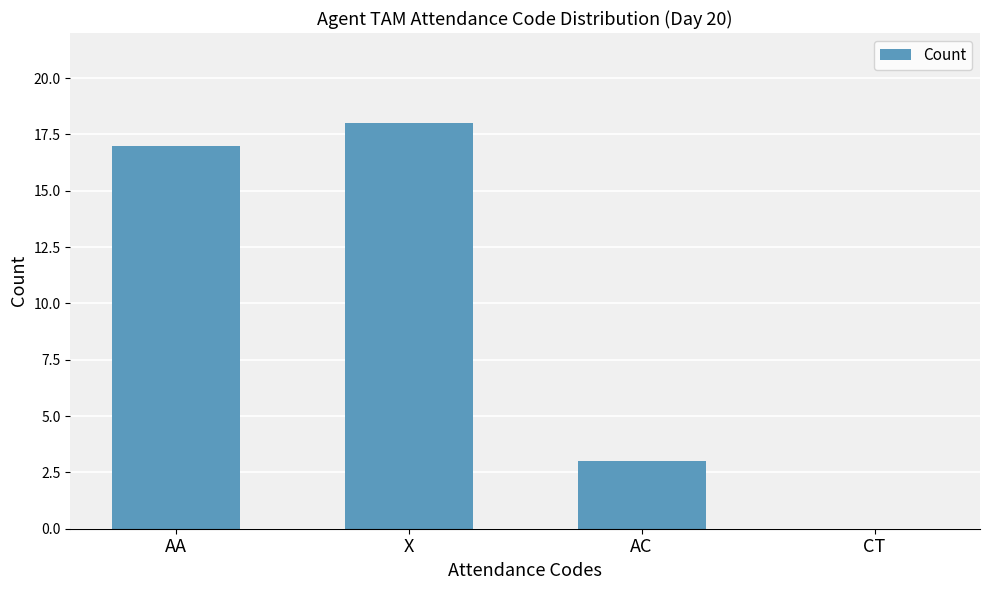

True or false: the data shows 8 at X.

False